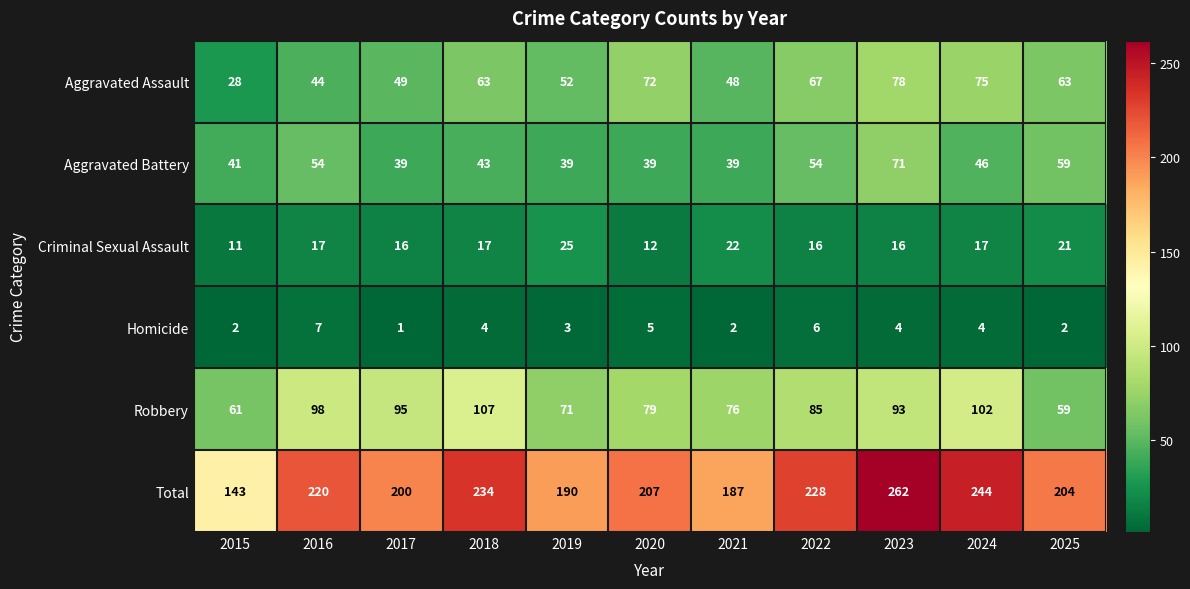

What is the total value across all series at 2022?

456